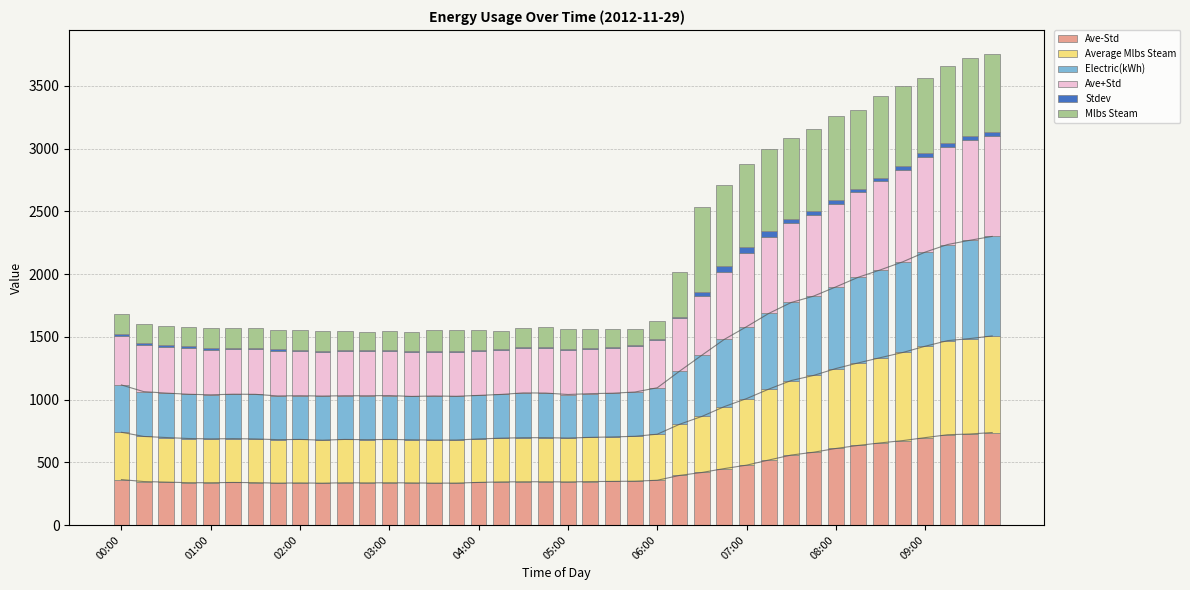

What is the maximum value for Ave-Std?

737.2